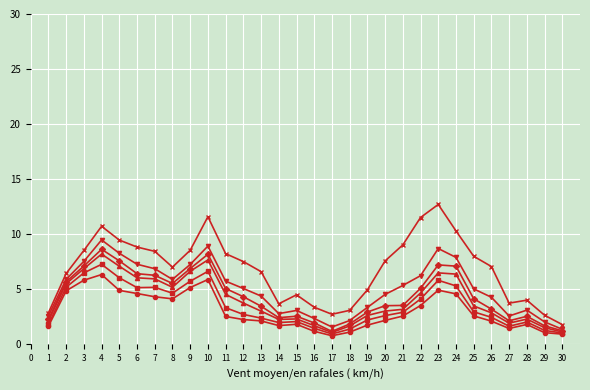

What is the spread (max minus min) of values at 28?

2.2